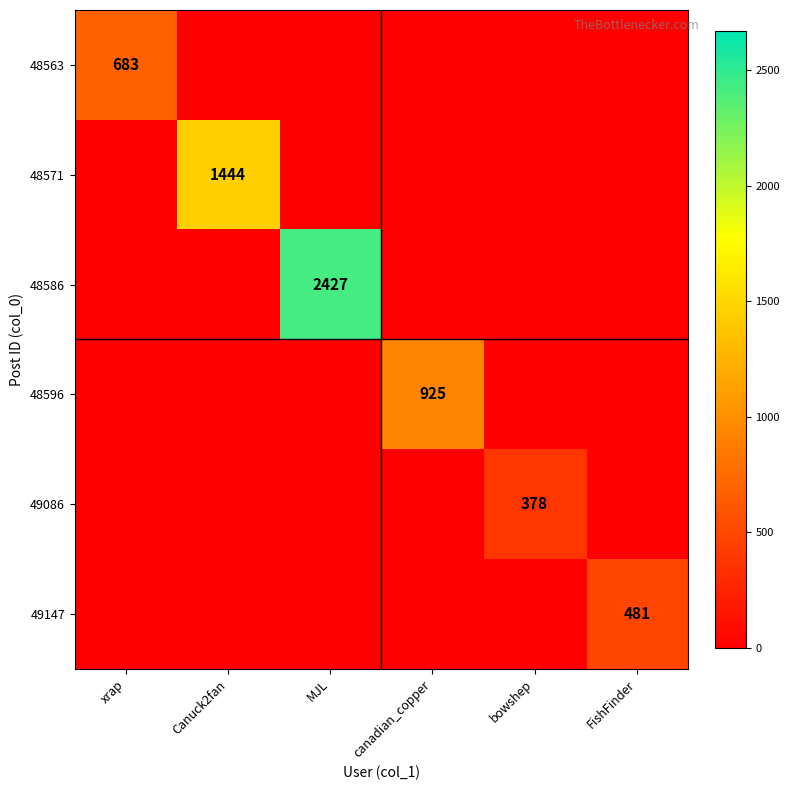

At how many categories does at least one series exceed 2028?

1